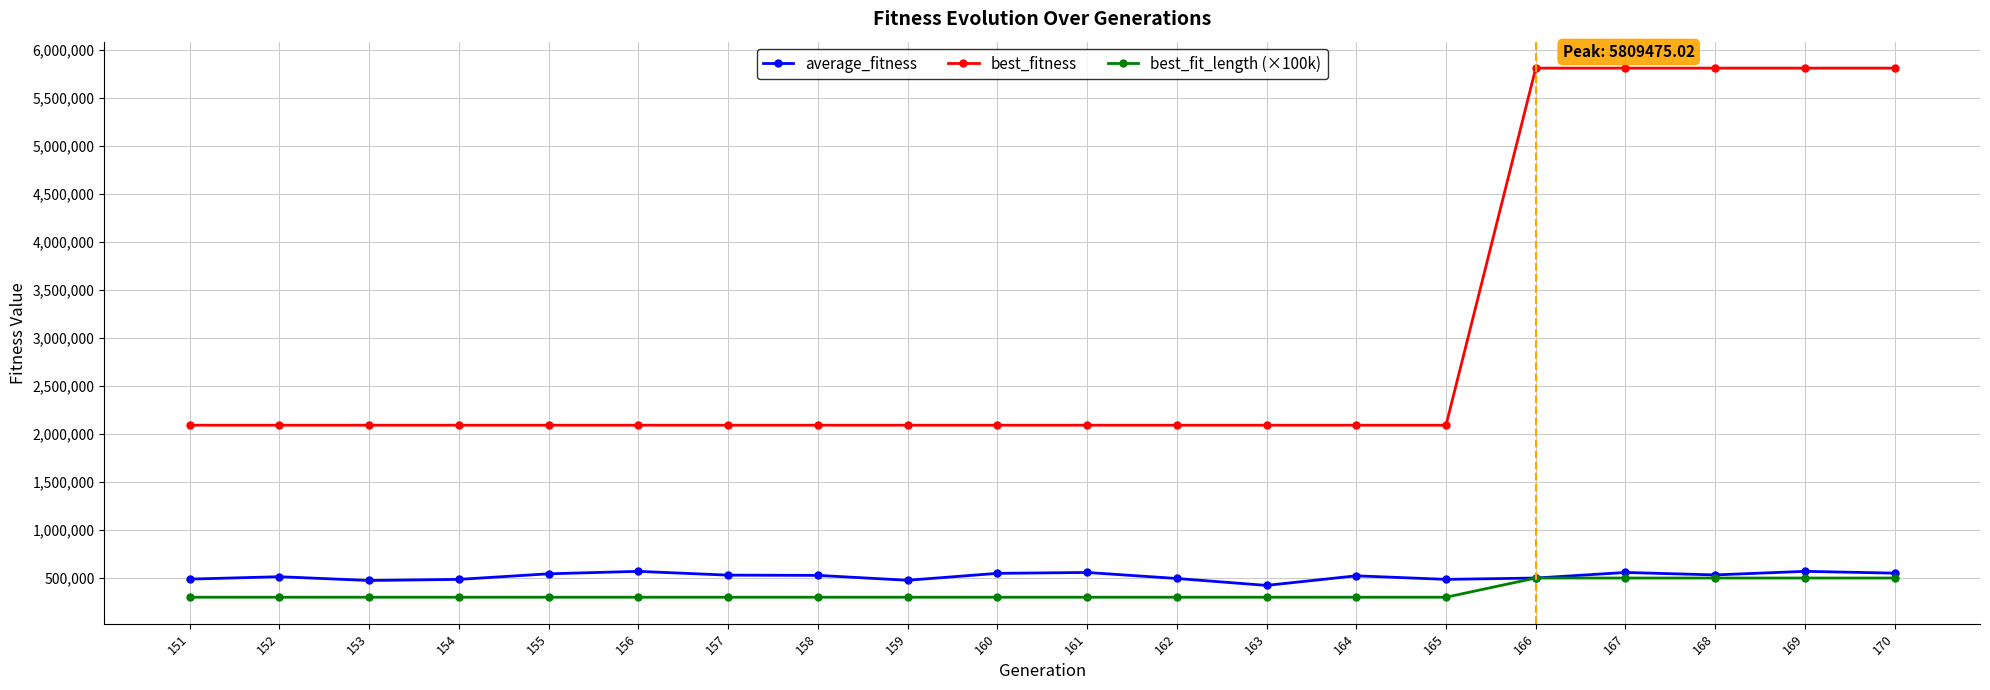

What is the highest value of the average_fitness series?

569513.5